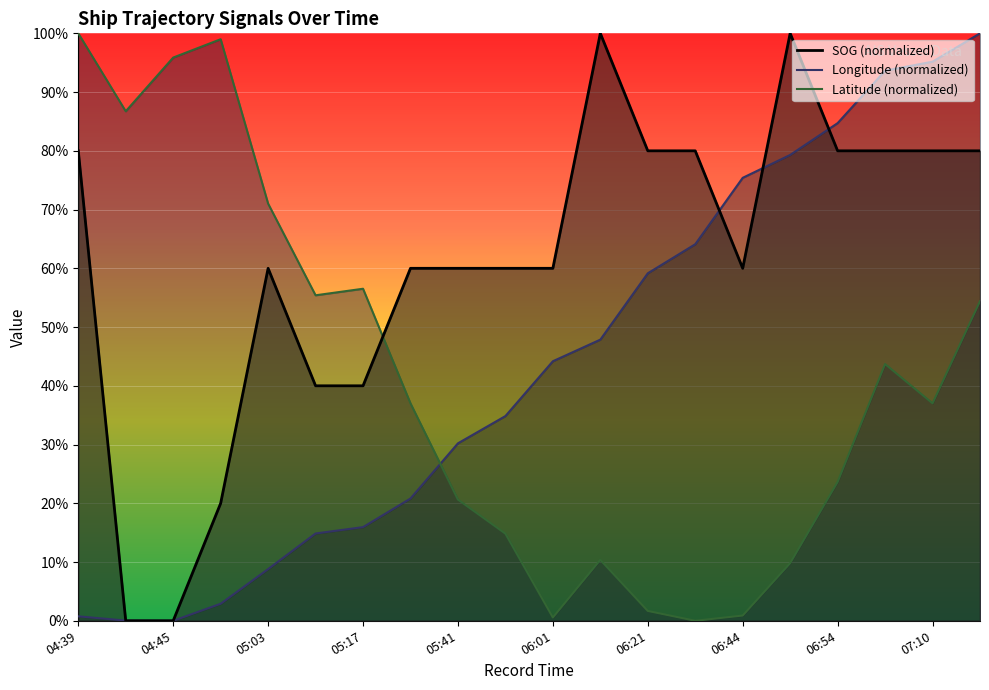

Which series has the largest total across all categories?

SOG